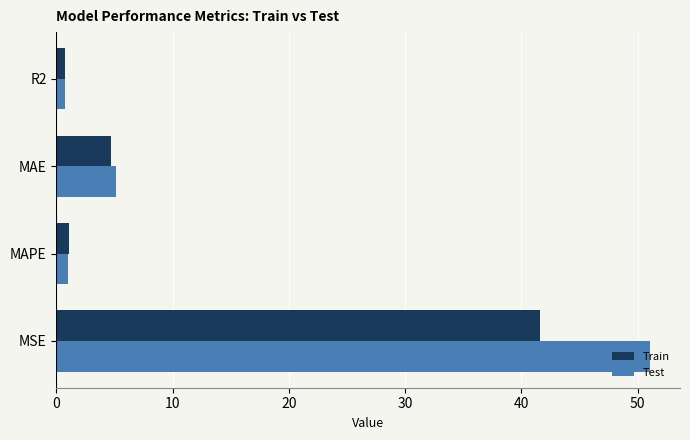

Which series has the largest total across all categories?

Test